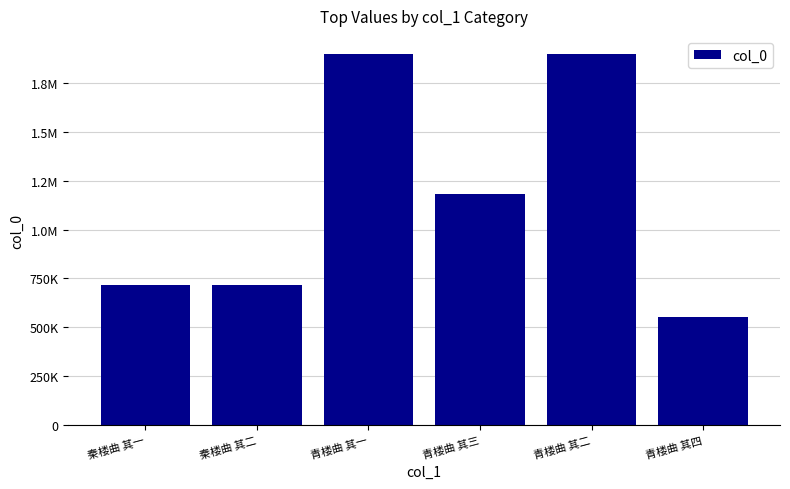

What is the change in value from 秦楼曲 其一 to 青楼曲 其三?

+465081